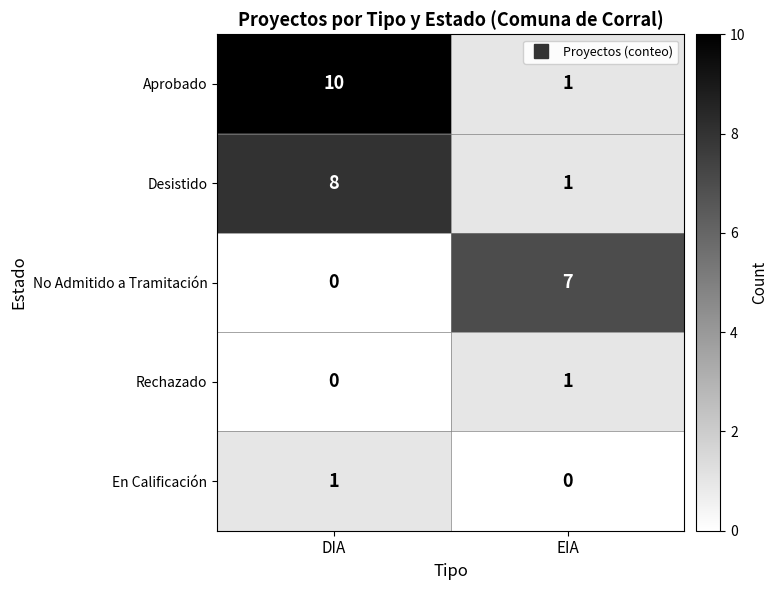

The Desistido series shows 5 at DIA. True or false?

False